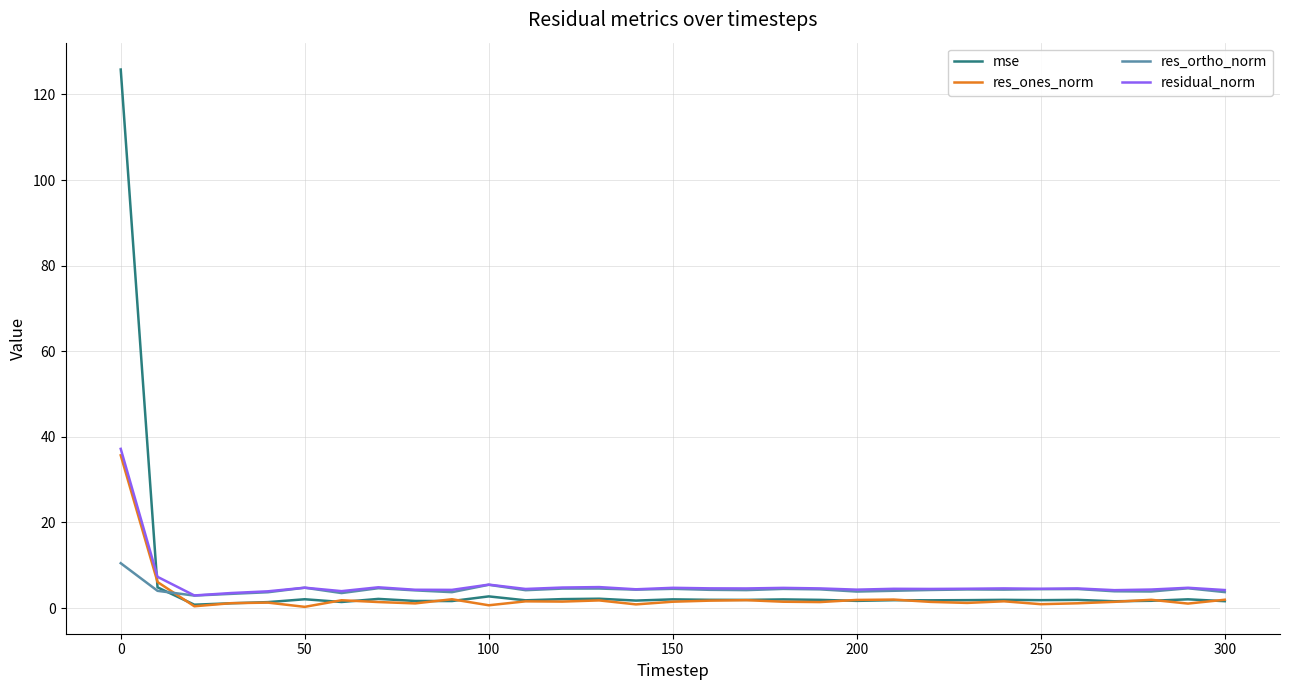

Which series has the widest spread of values?

mse